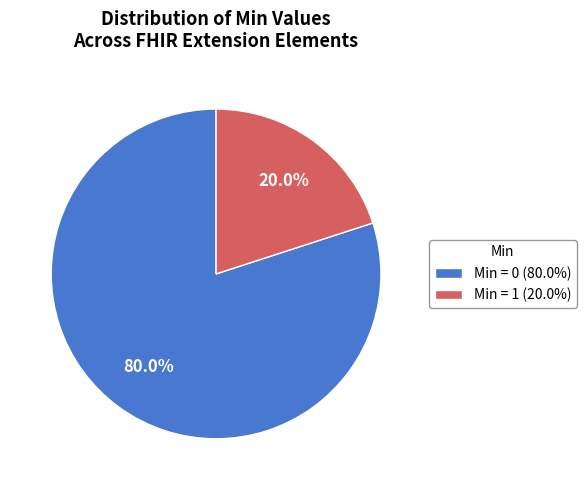

Between Min = 1 (20.0%) and Min = 0 (80.0%), which is larger?

Min = 0 (80.0%)